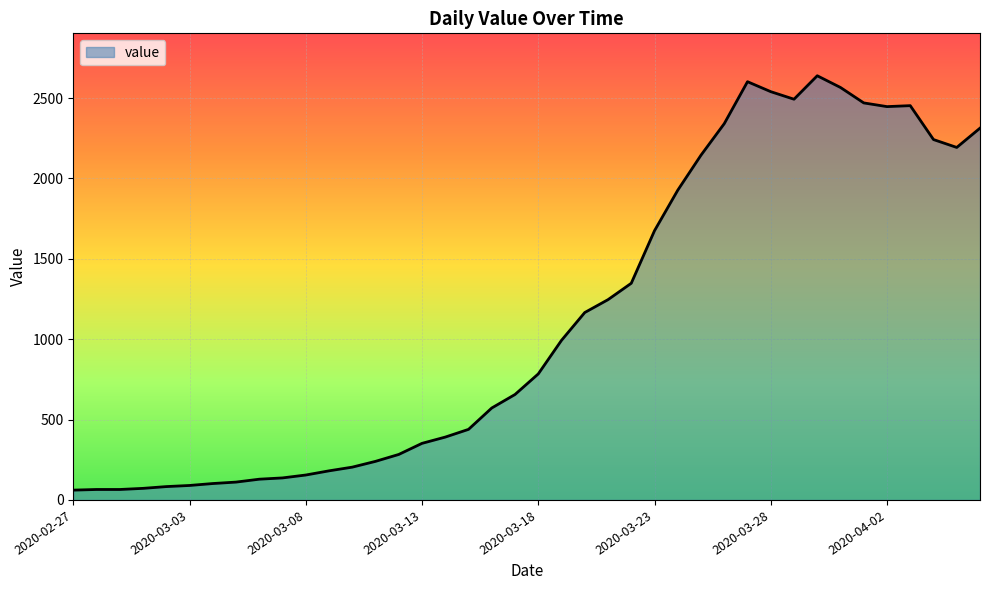

What is the greatest value displayed?

2639